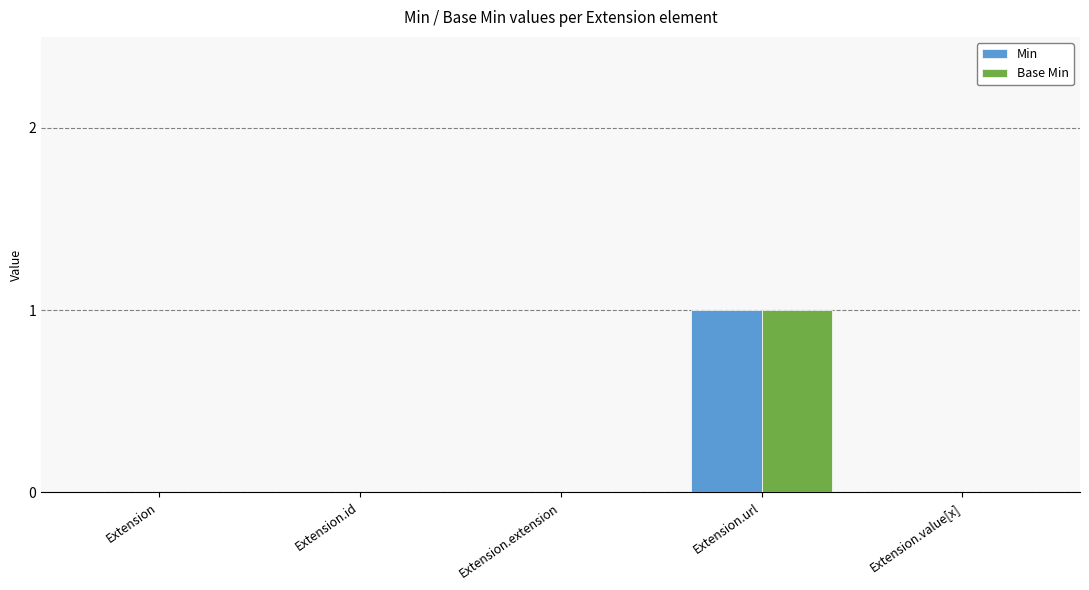

Is it true that Min equals 1 at Extension.url?

True